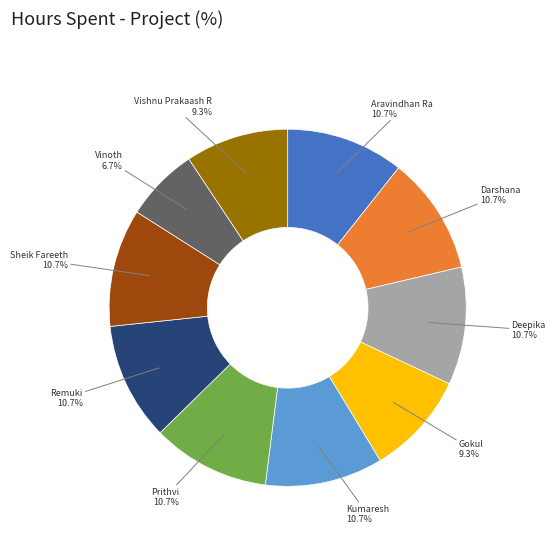

Is there a majority slice in this chart?

No